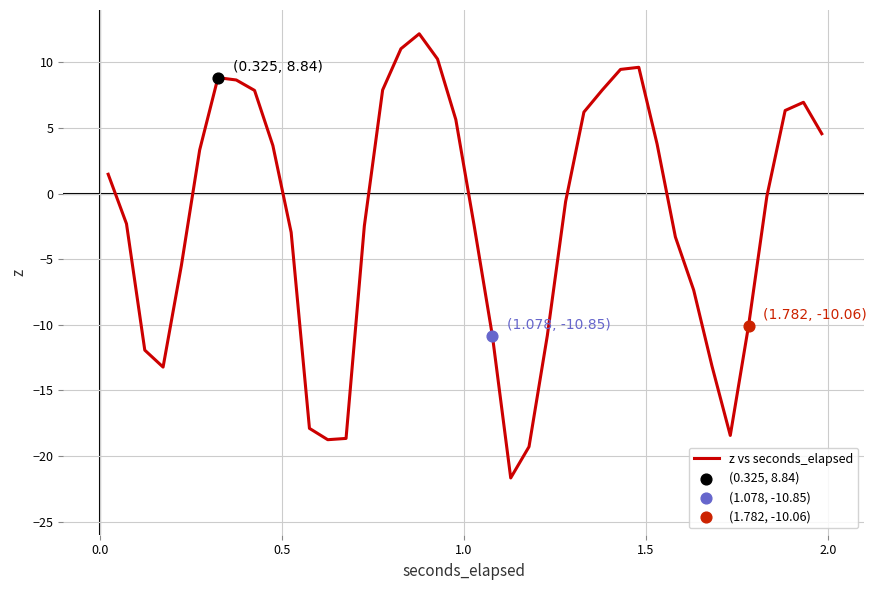

What is the smallest value displayed?

-21.7